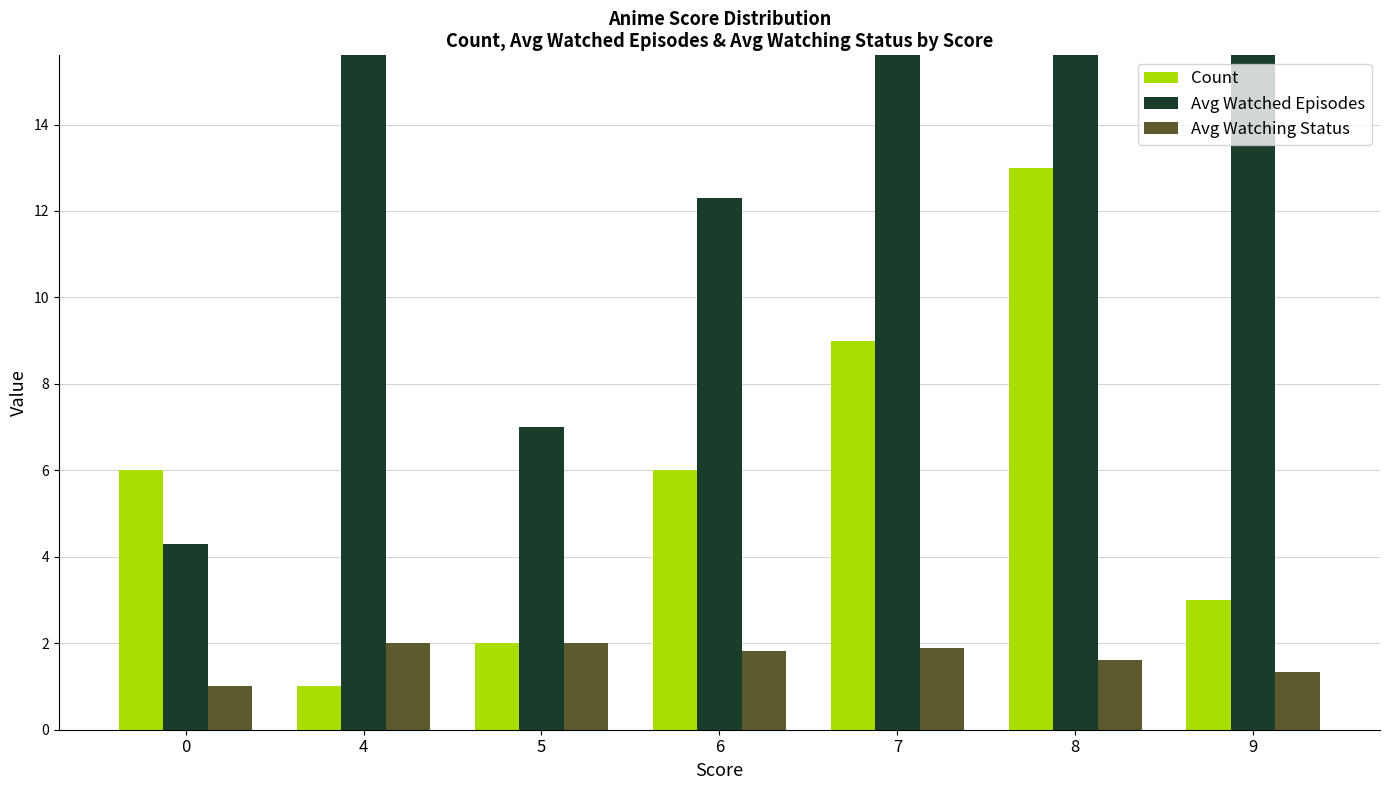

True or false: Count has a value of 4.5 at 9.

False